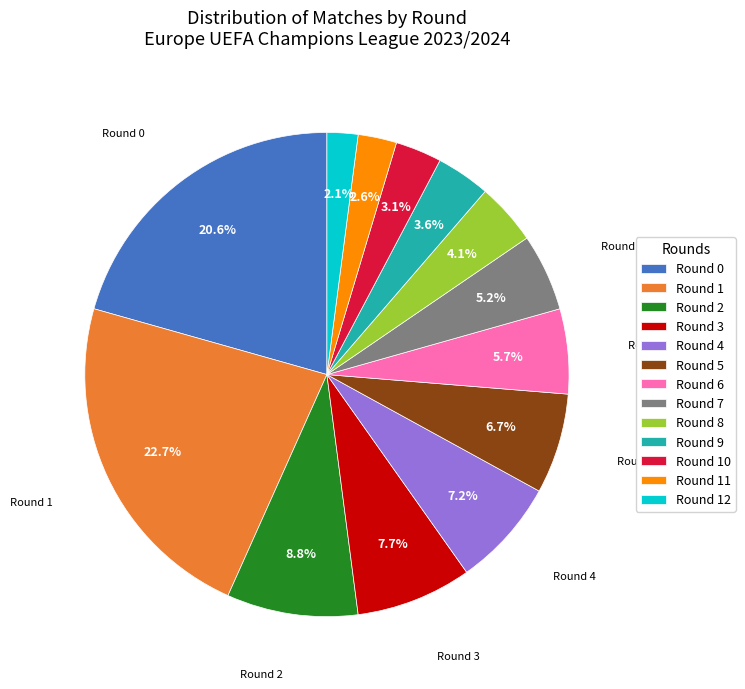

Does Round 4 account for over 50% of the chart?

No